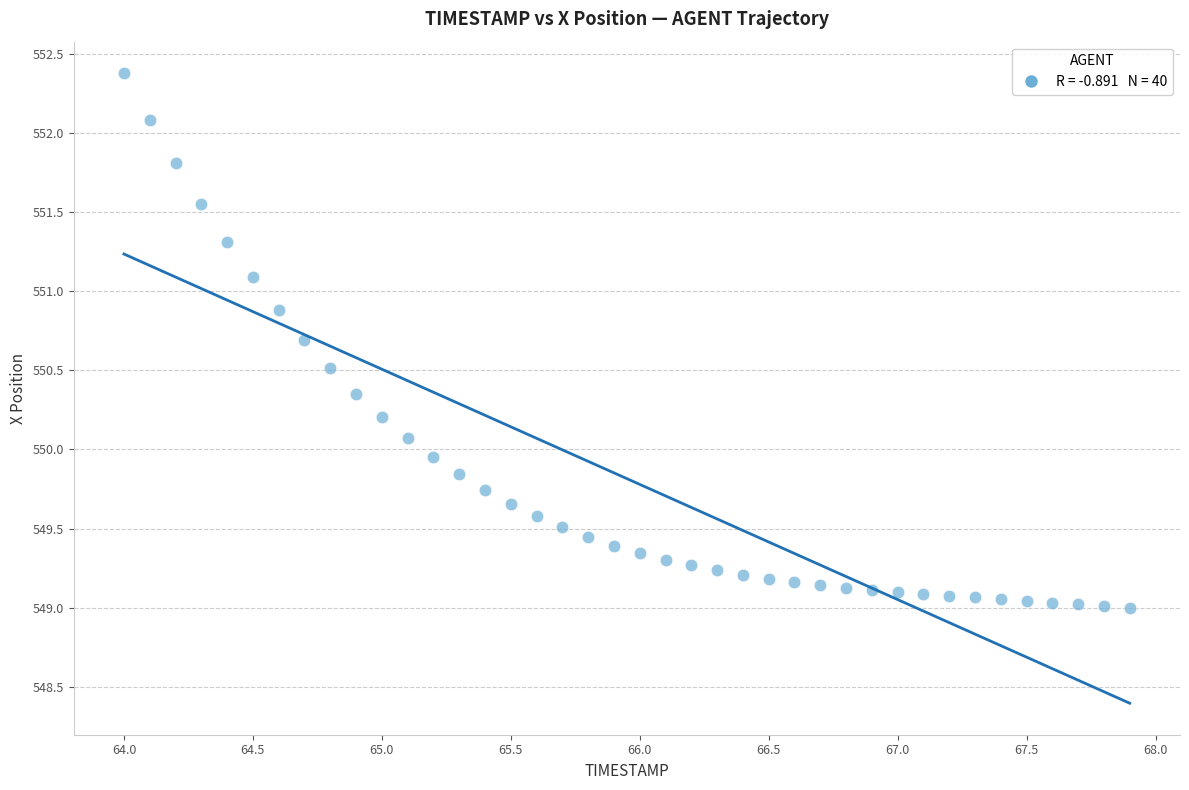

What is the range of Y values (max minus min)?

3.4